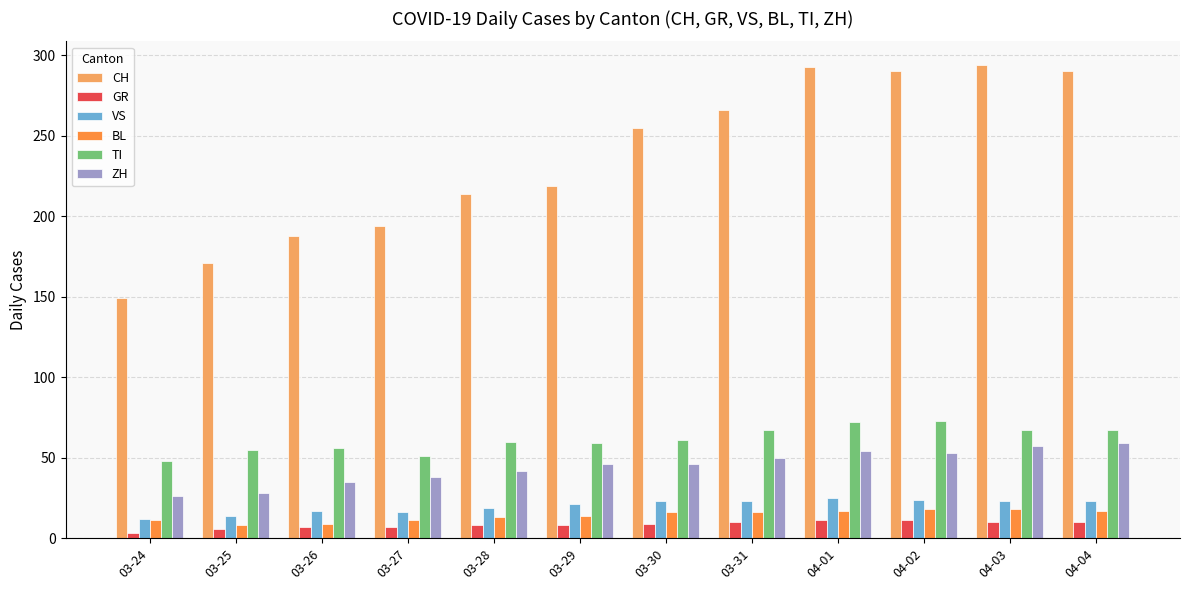

Which series has the largest range (max minus min)?

CH